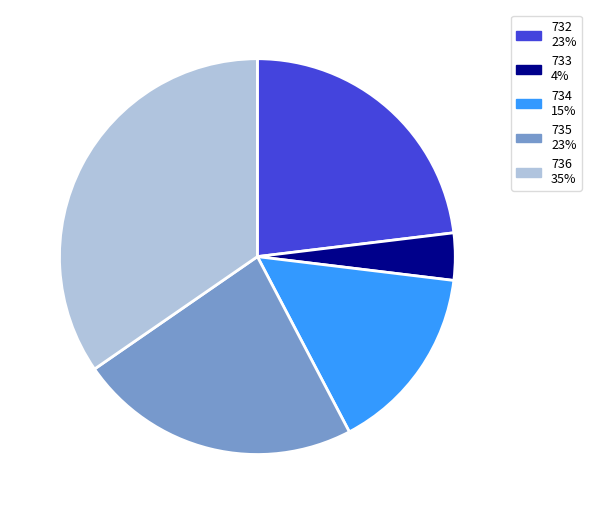

Is there any slice that represents more than half of the pie?

No